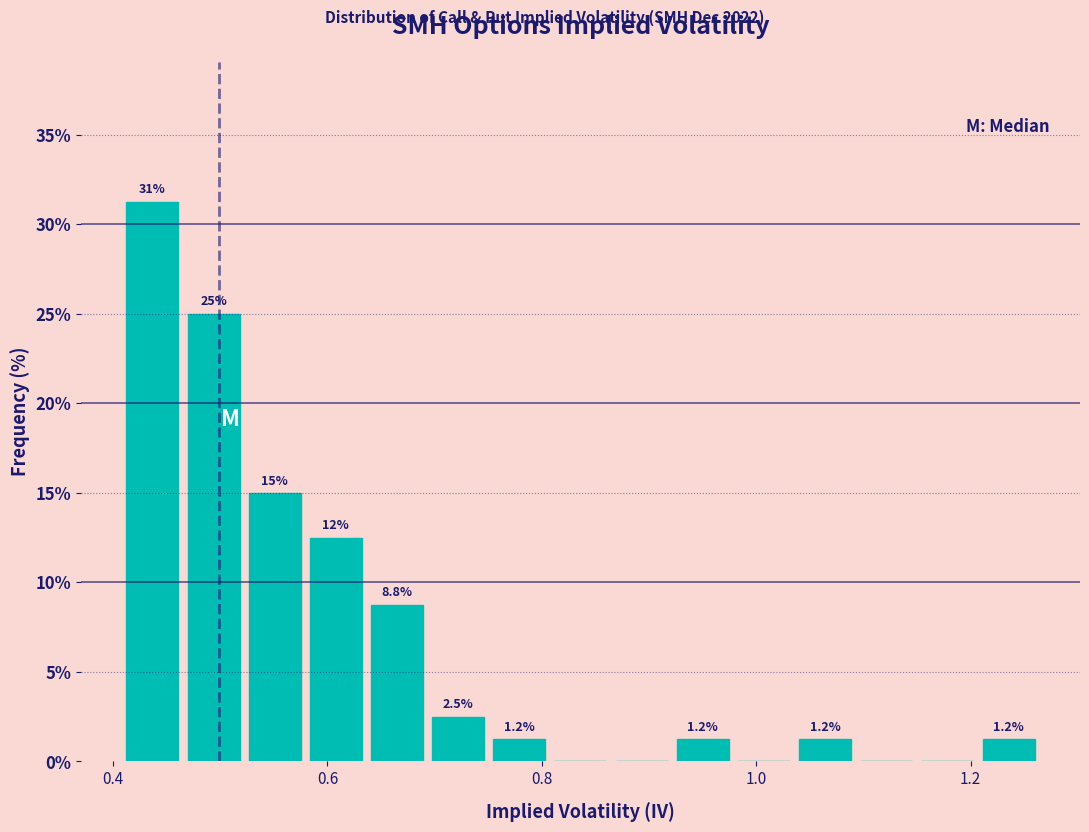

Around what value on the x-axis is the tallest bar? Give the approximate position of its centre, as read against the axis.

0.44